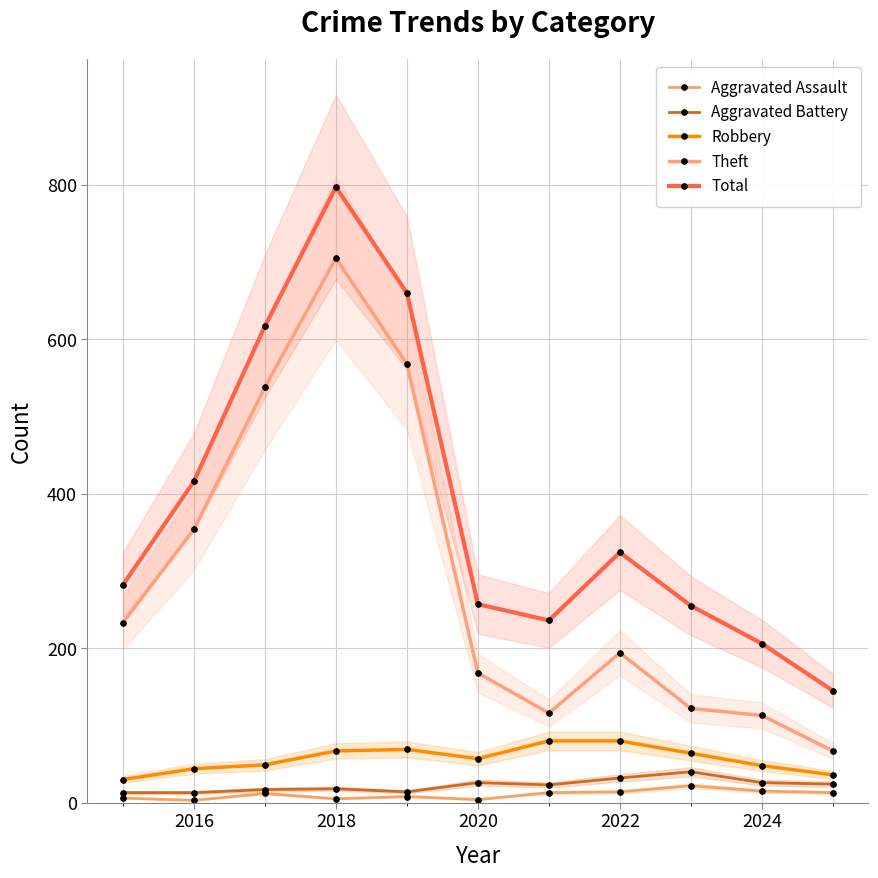

What is the difference between the Aggravated Battery values at 2018 and 2020?

8